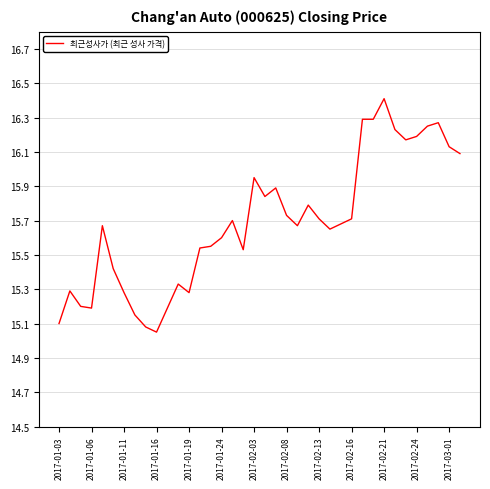

What is the difference between the maximum and minimum values?

1.4